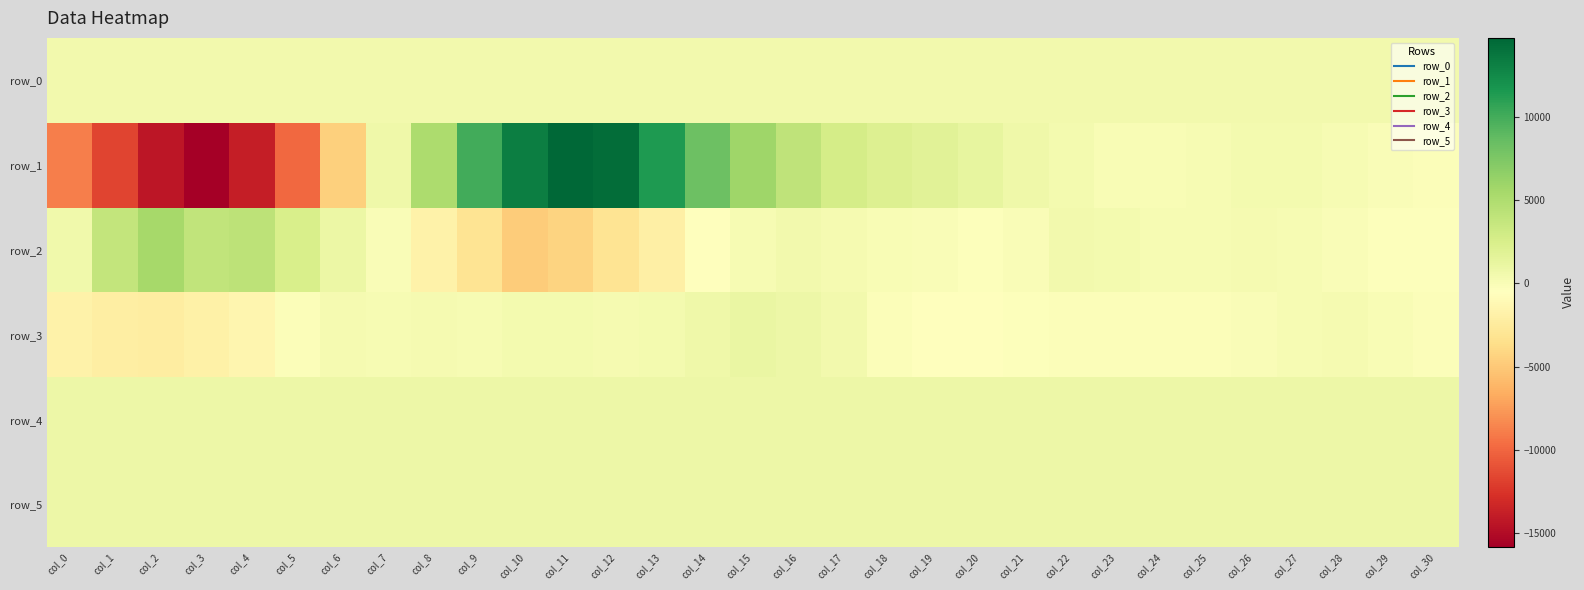

What is the difference between the highest and lowest values at col_6?

5495.0